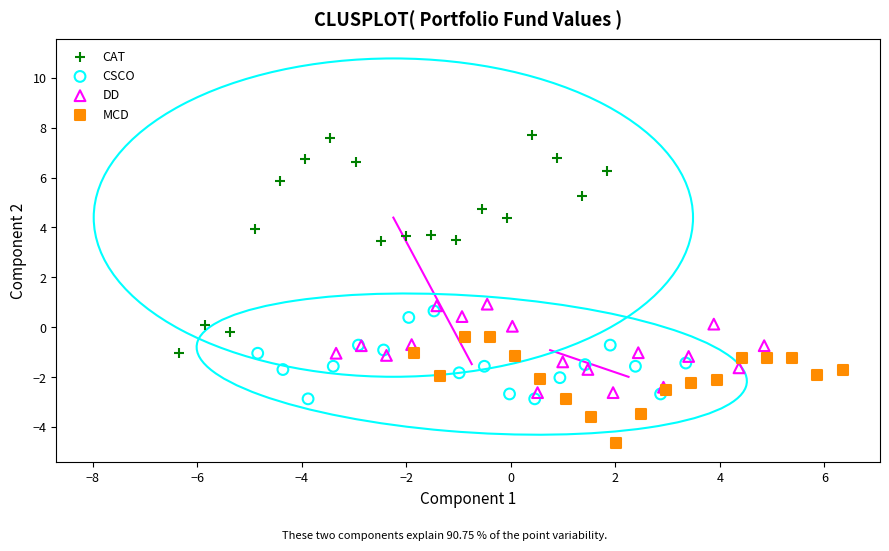

What are all the series names shown in the legend?

CAT, CSCO, DD, MCD